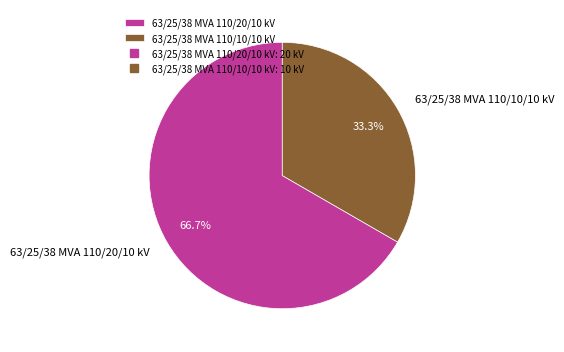

The 63/25/38 MVA 110/20/10 kV slice represents 75% of the pie. True or false?

False